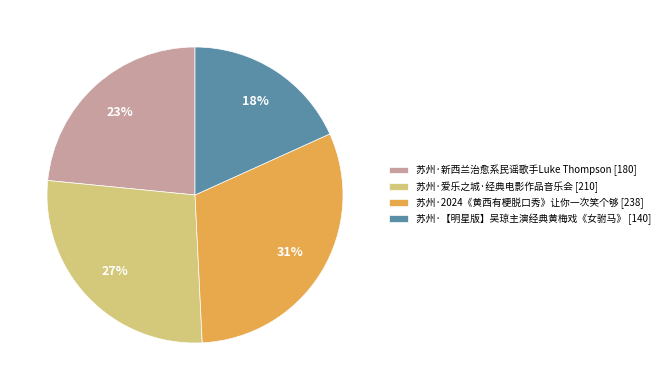

How many slices are in this pie chart?

4